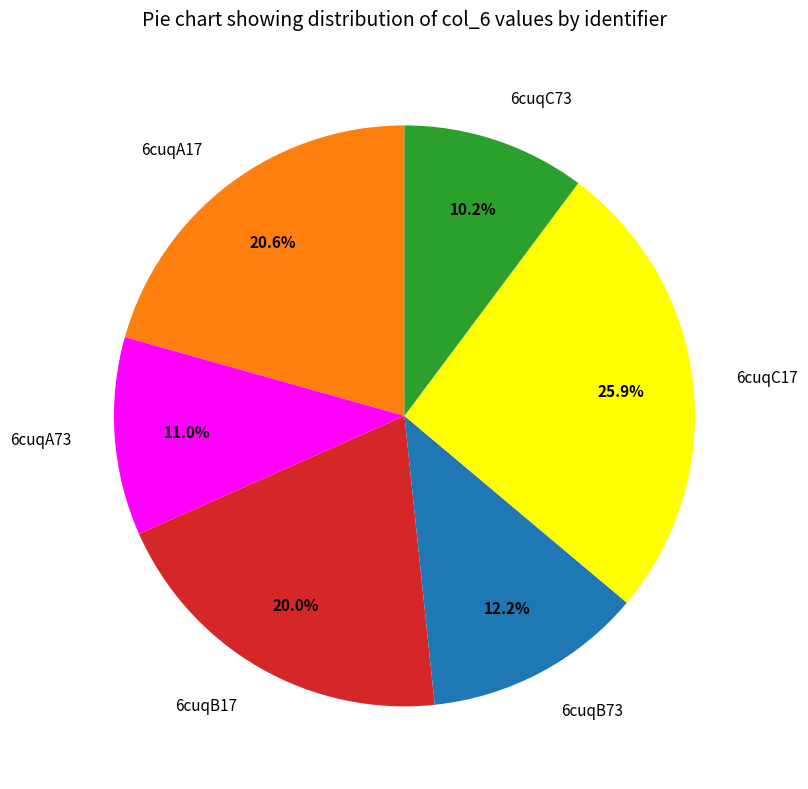

Which category has the smallest portion of the pie?

6cuqC73